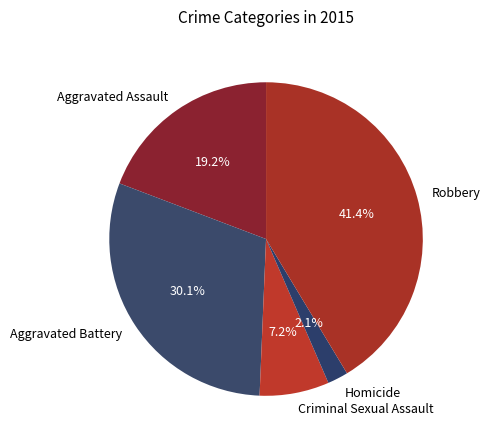

Is there a majority slice in this chart?

No